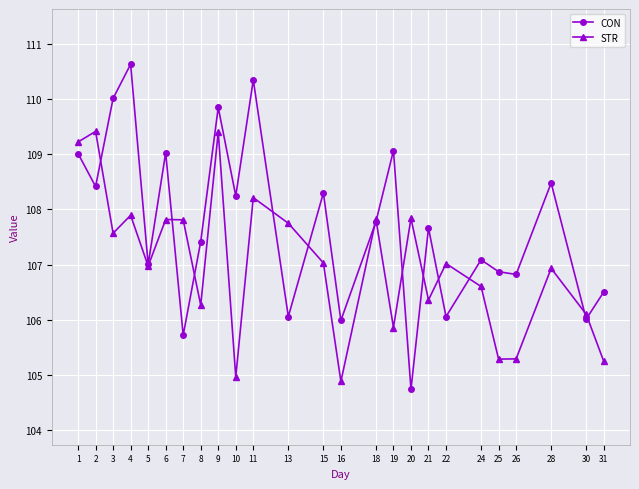

True or false: STR and CON cross at least once.

True